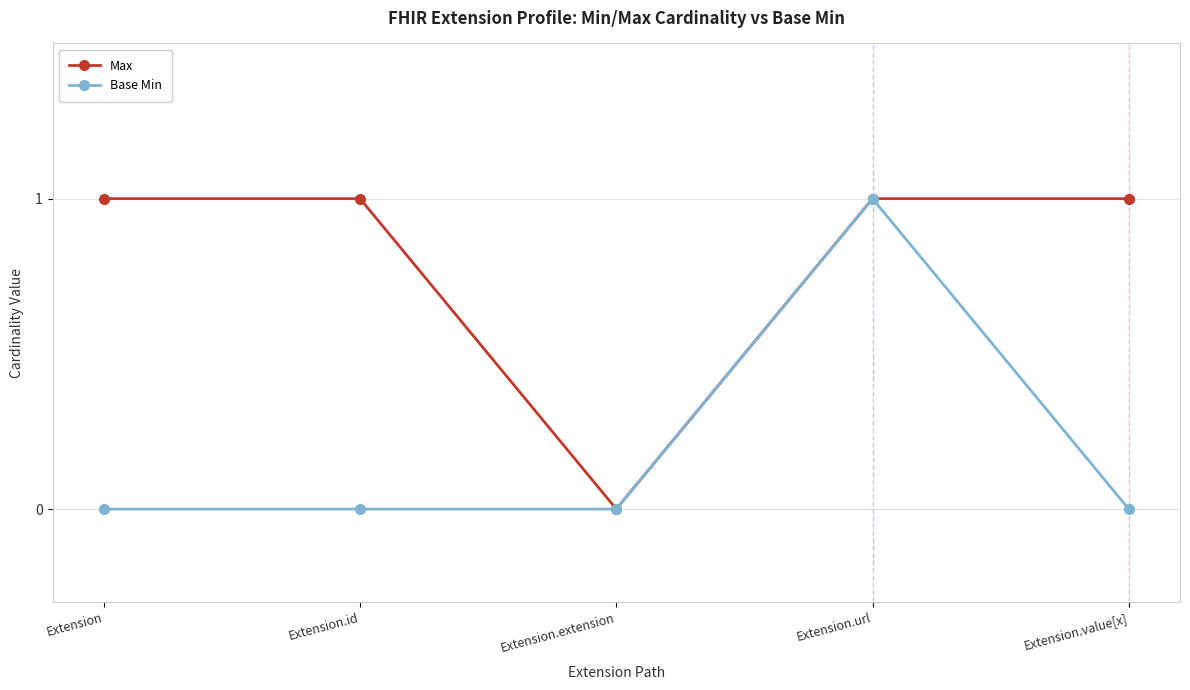

What is the label of the 3rd point from the left?

Extension.extension